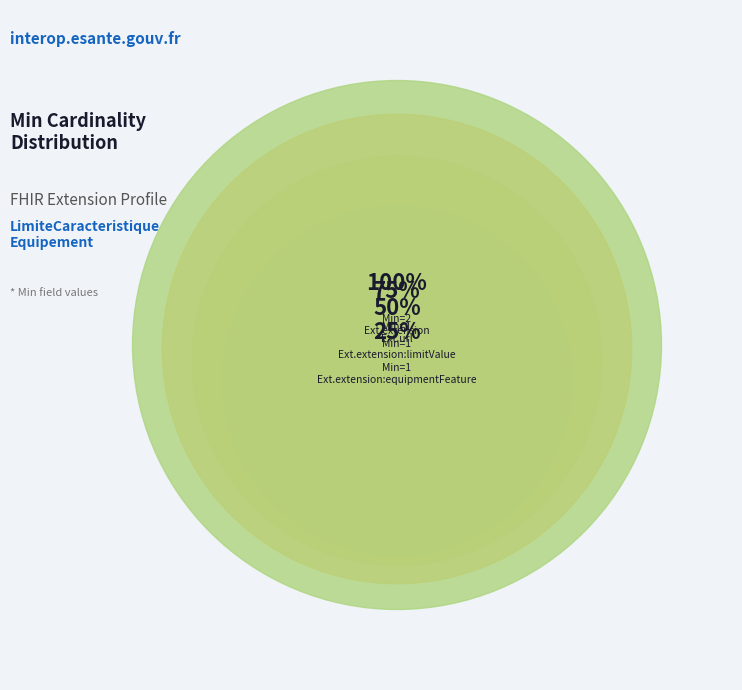

To the nearest percent, what portion does Extension.extension represent?

40%